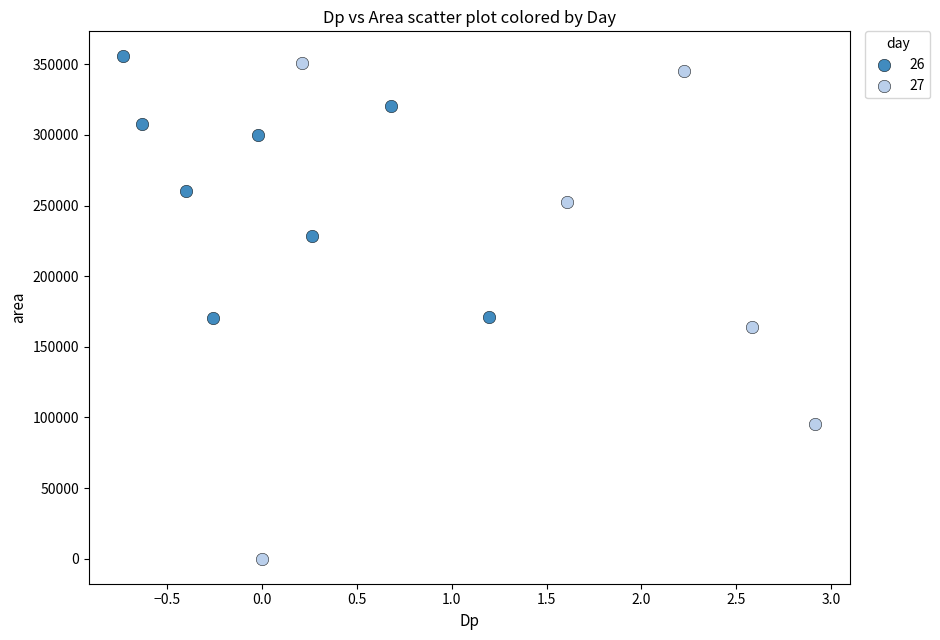

Which series has the largest Y range (max minus min)?

27